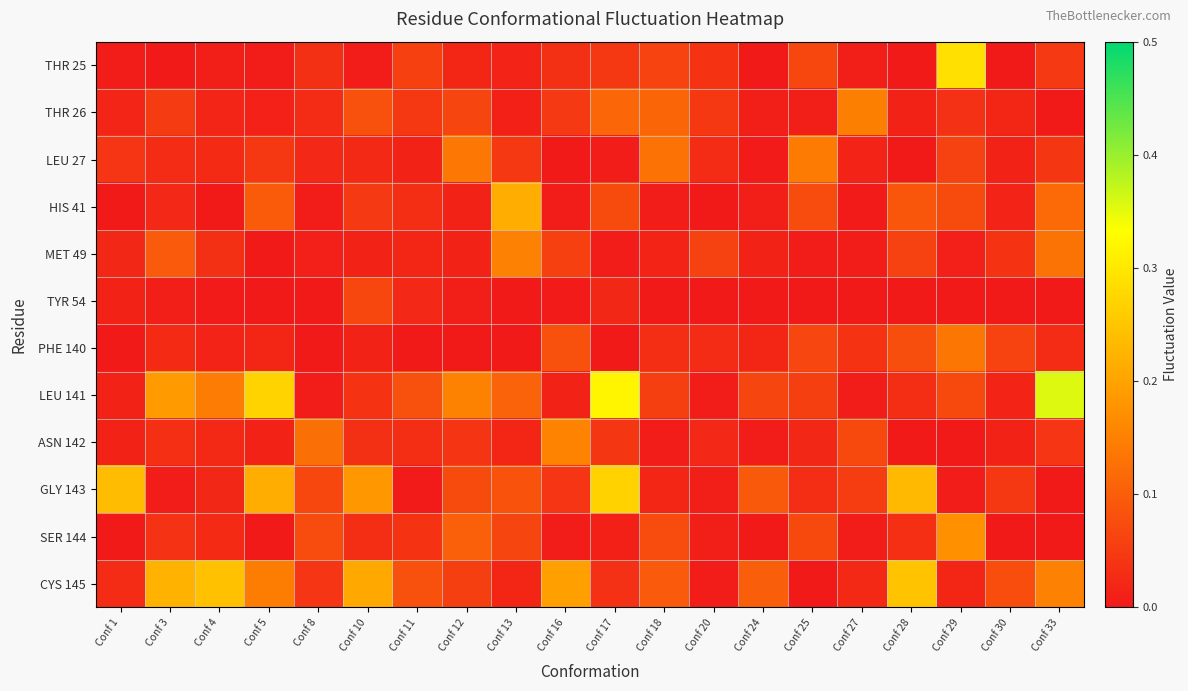

Rank the series at Conf 1 from highest to lowest value.

GLY 143, LEU 27, CYS 145, MET 49, THR 26, ASN 142, LEU 141, TYR 54, THR 25, SER 144, HIS 41, PHE 140